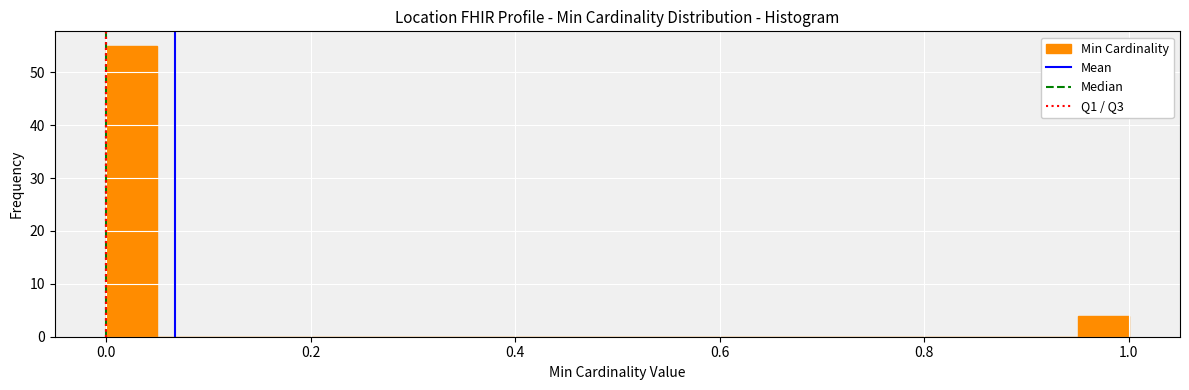

Read against the x-axis, roughly where is the centre of the tallest bar?

0.02